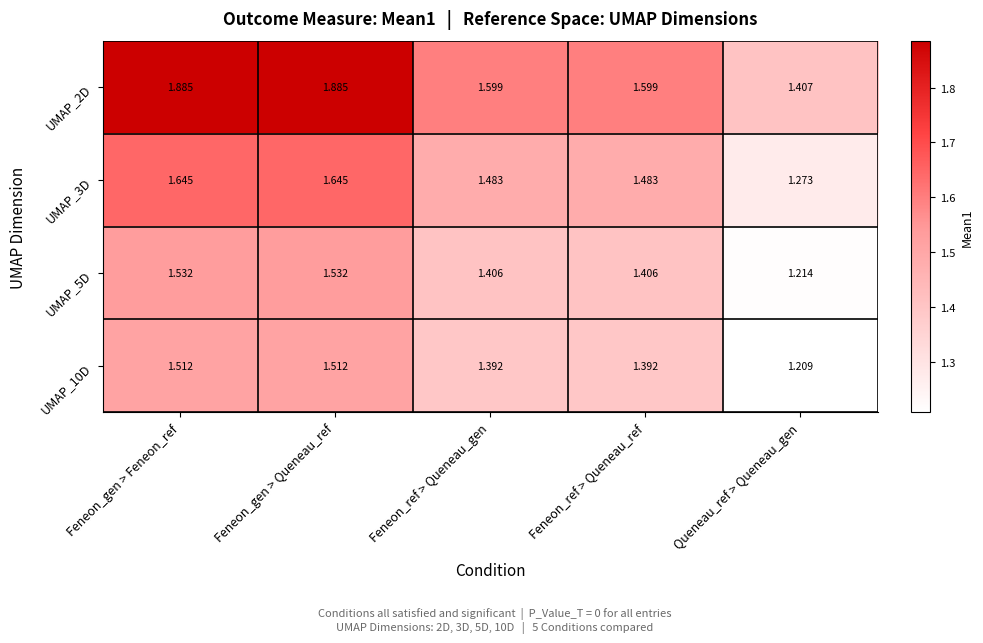

At which label does UMAP_10D reach its minimum?

Queneau_ref > Queneau_gen